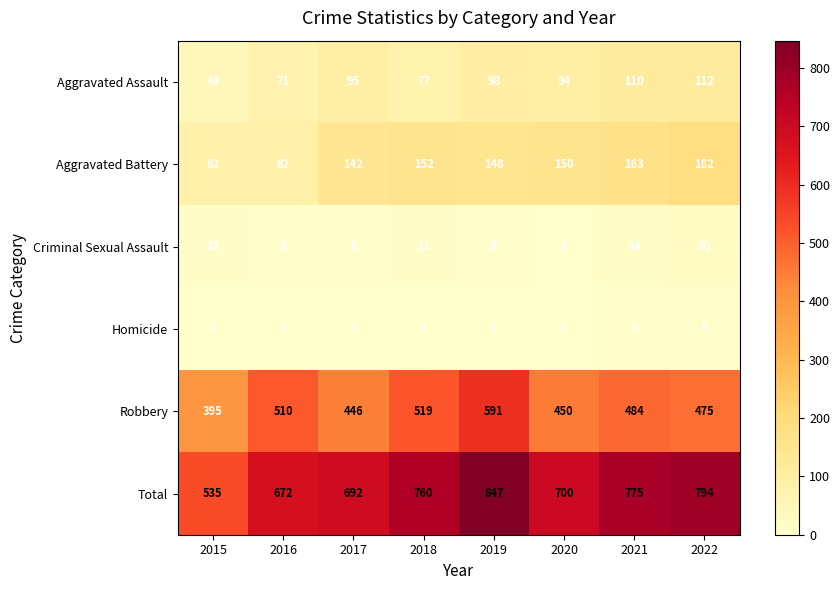

True or false: Homicide has a value of 1 at 2017.

True